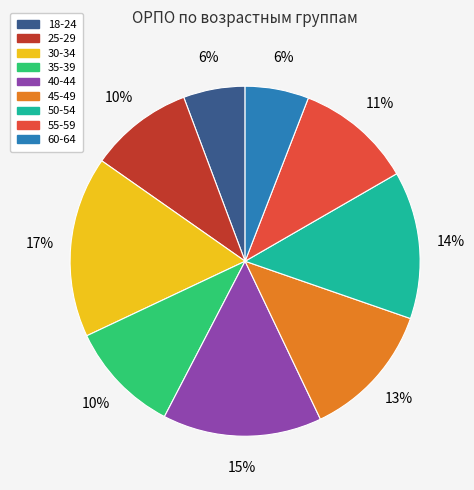

Combined, do 30-34 and 50-54 account for over 50%?

No